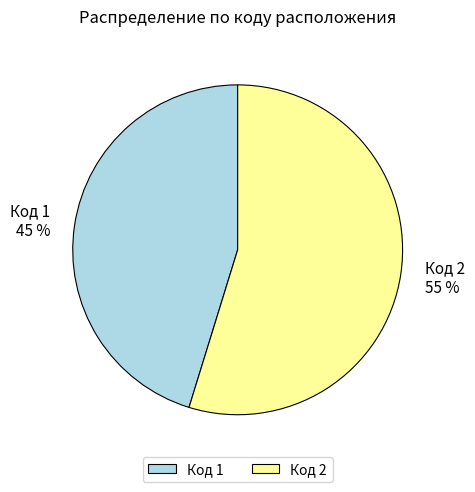

How many slices are in this pie chart?

2